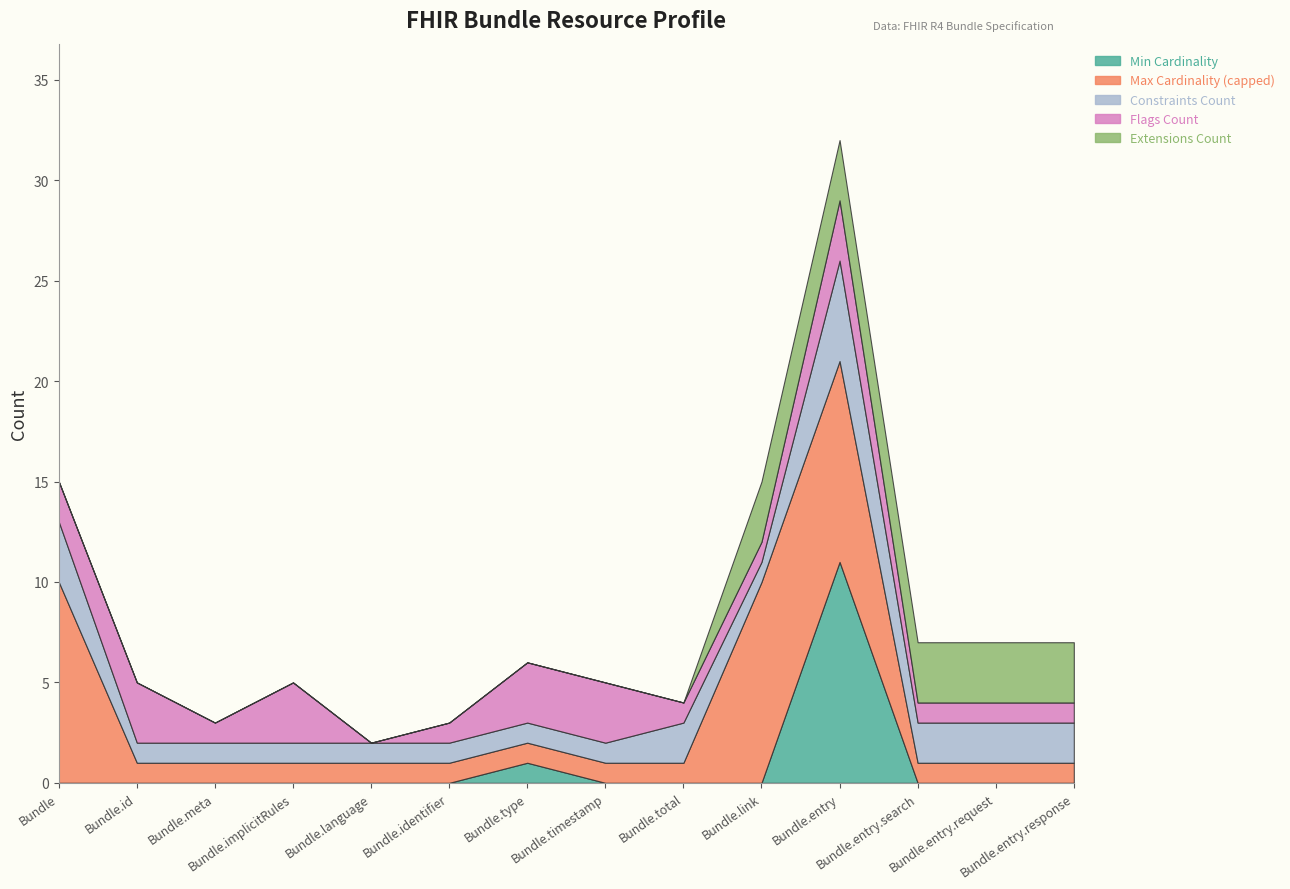

At which category does Min Cardinality reach its first local peak?

Bundle.type